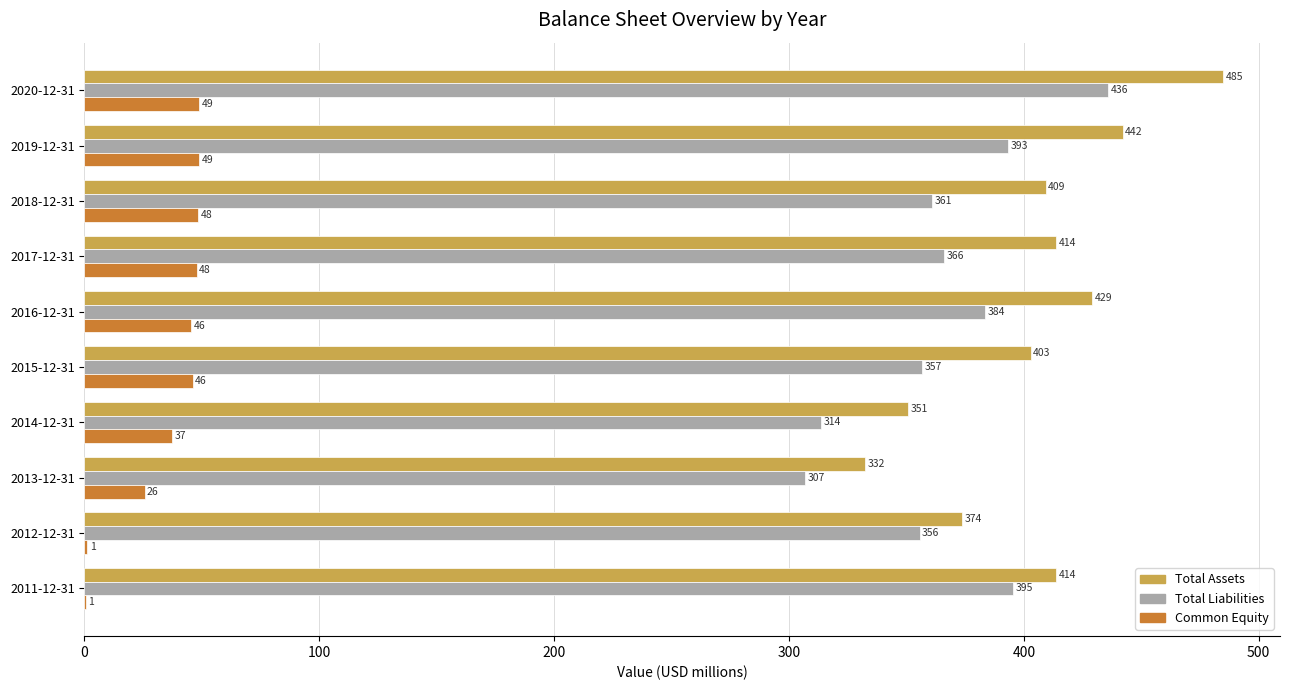

Where is Total Liabilities nearest to the value 371?

2017-12-31